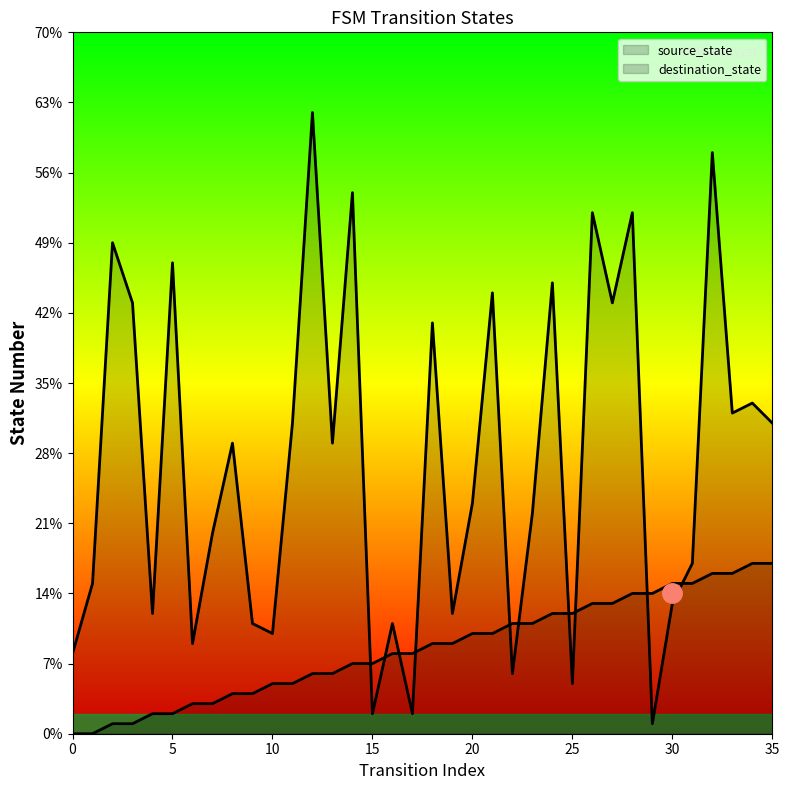

Rank the series at 18 from highest to lowest value.

destination_state, source_state